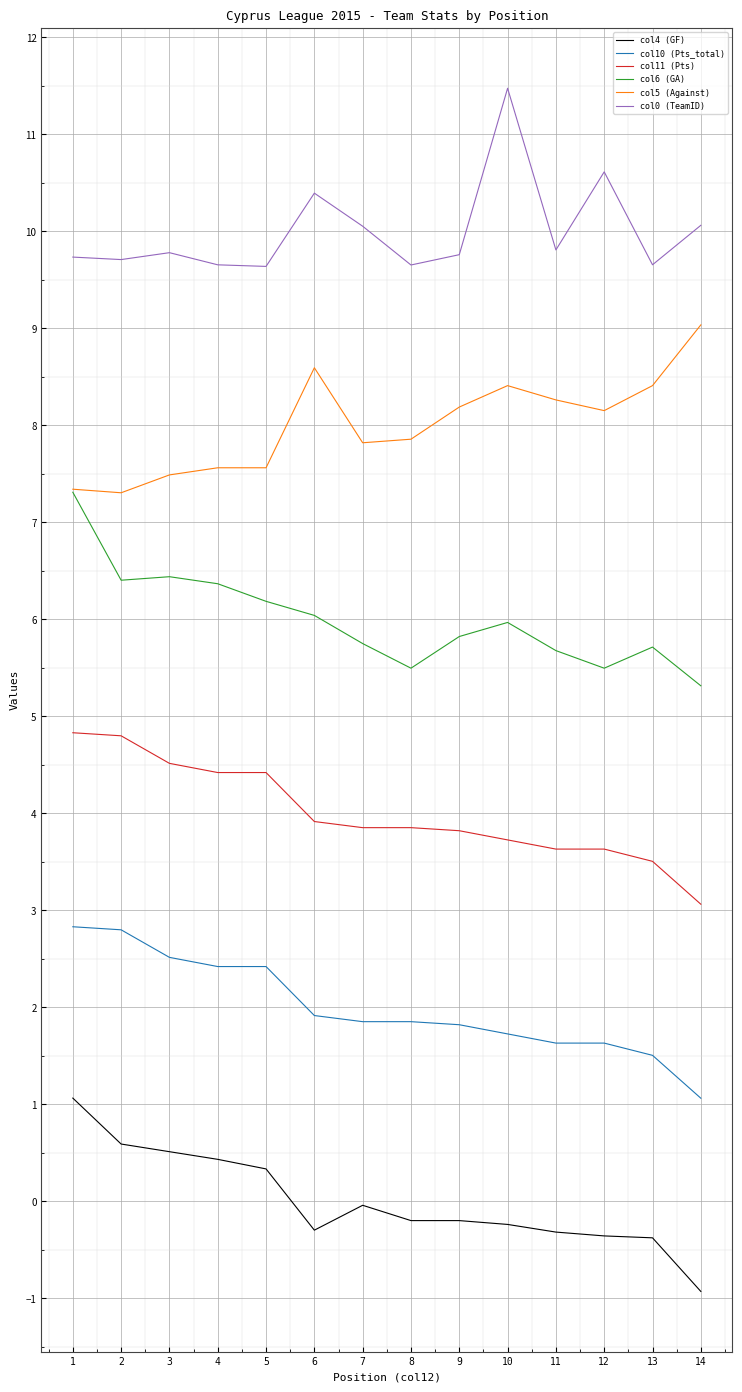

What is the spread (max minus min) of values at 3?

9.3